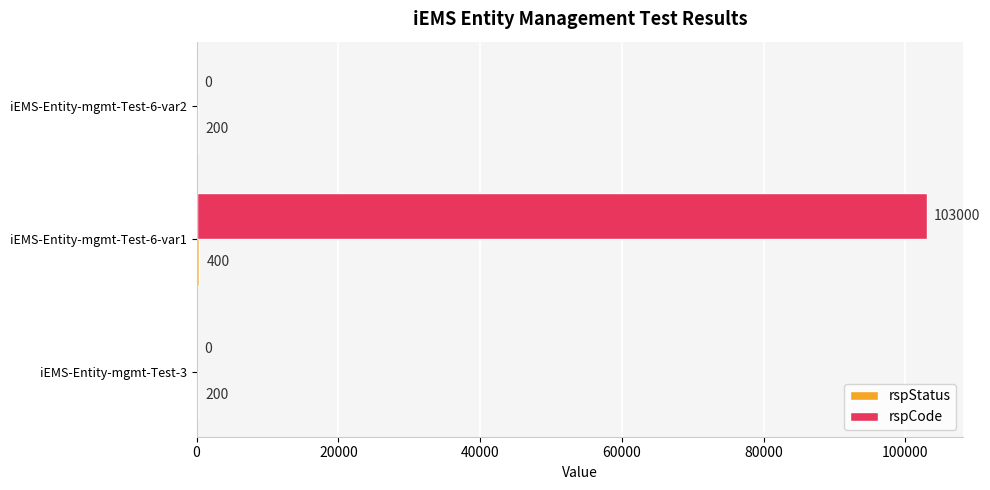

Which series changed the most between iEMS-Entity-mgmt-Test-3 and iEMS-Entity-mgmt-Test-6-var1?

rspCode